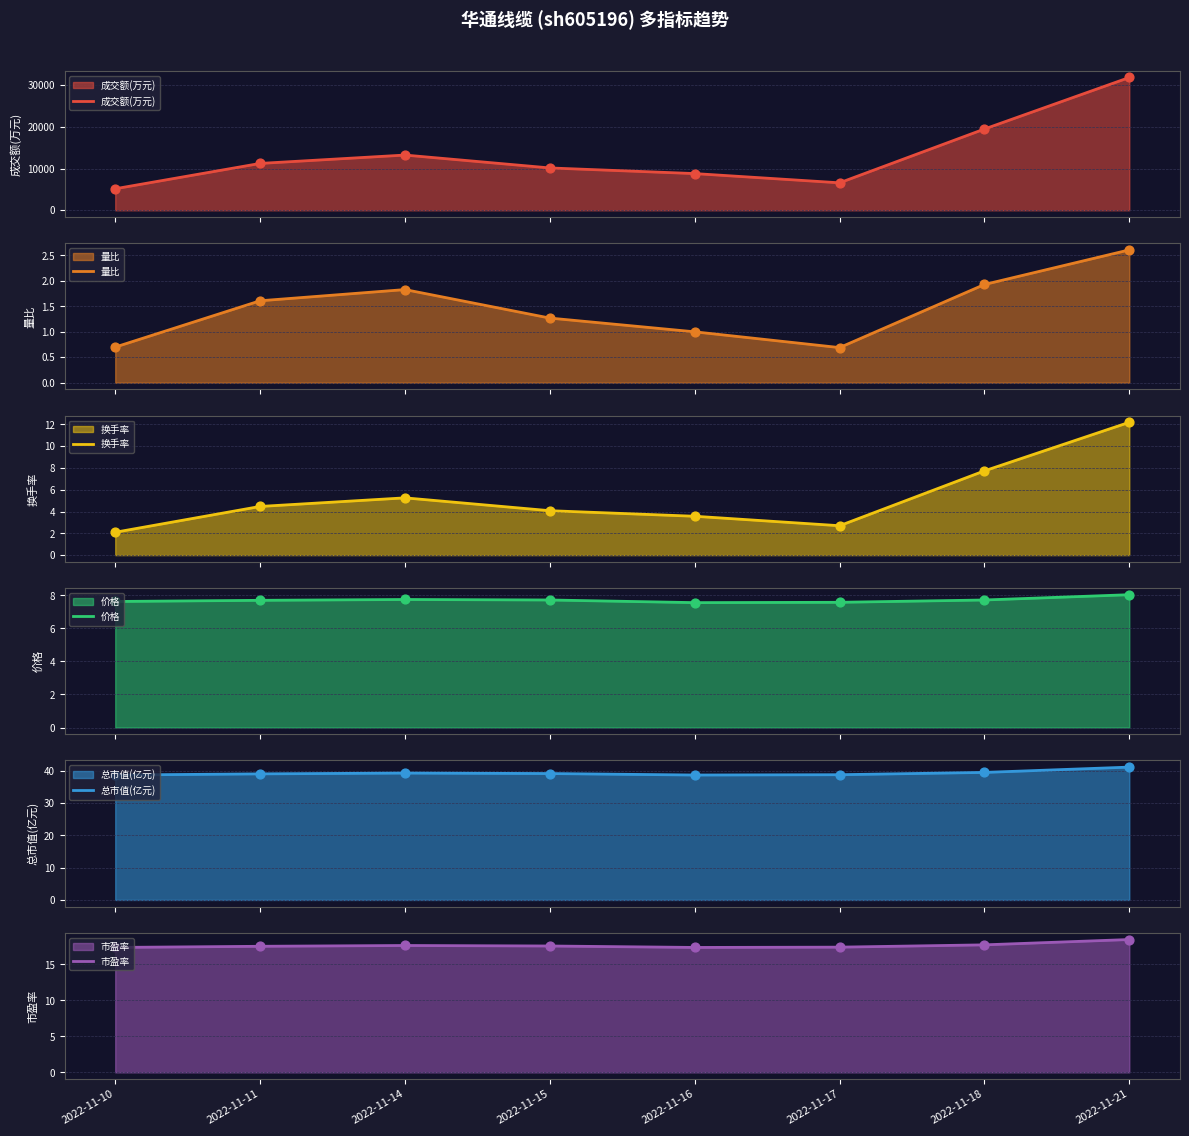

At how many categories does at least one series exceed 15916?

2